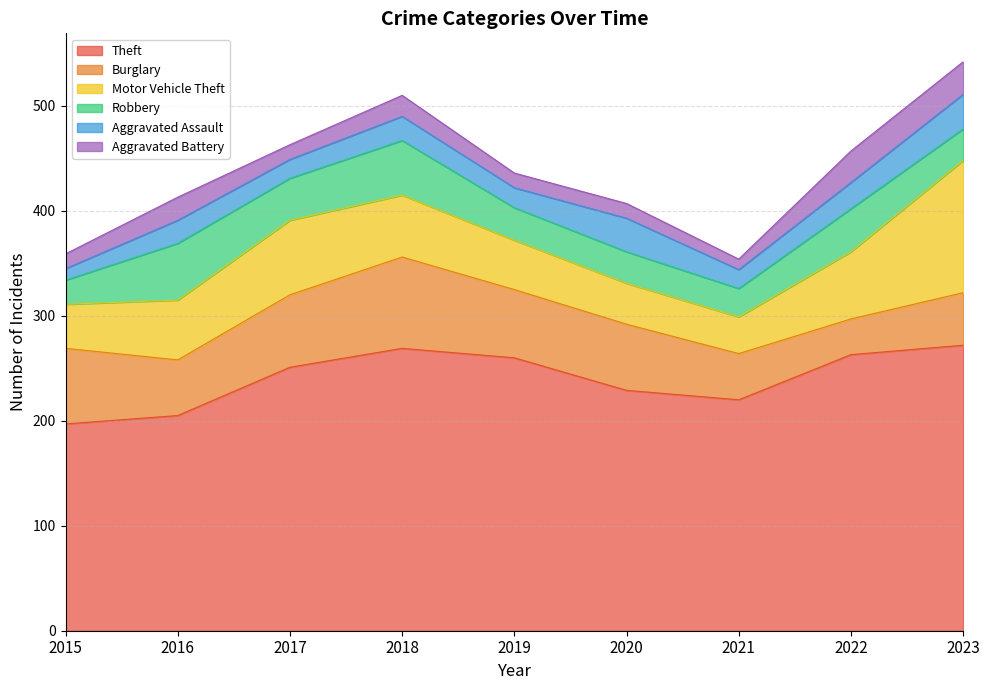

How many values in the Aggravated Assault series are below 22?

4